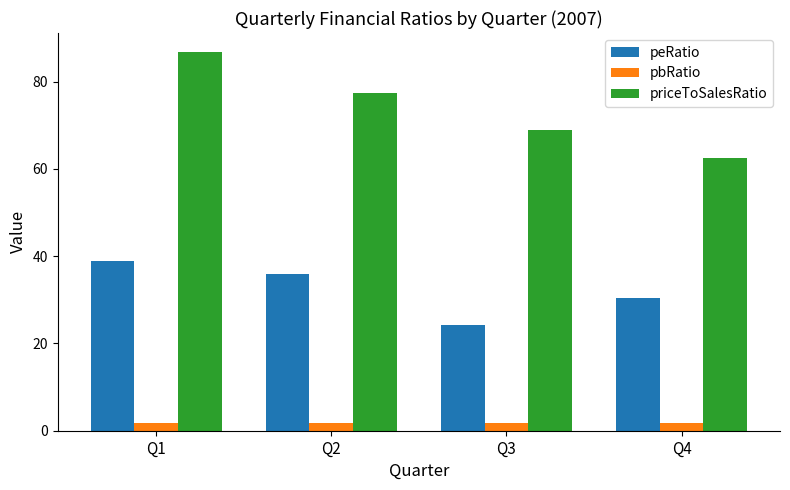

Between Q2 and Q4, which series saw the biggest shift?

priceToSalesRatio